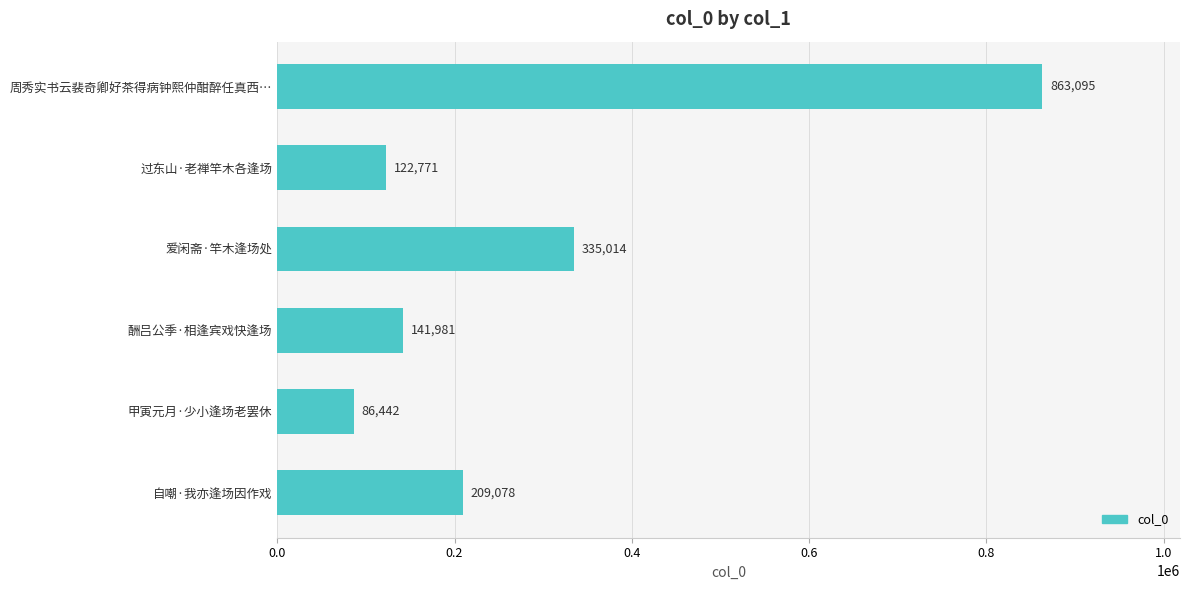

Count the number of categories in the chart.

6